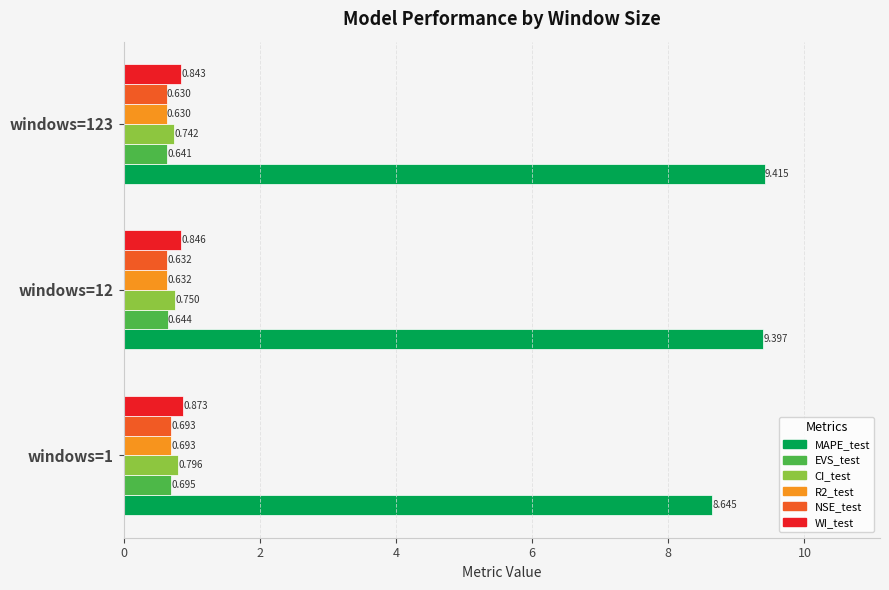

Between windows=1 and windows=123, which series saw the biggest shift?

MAPE_test